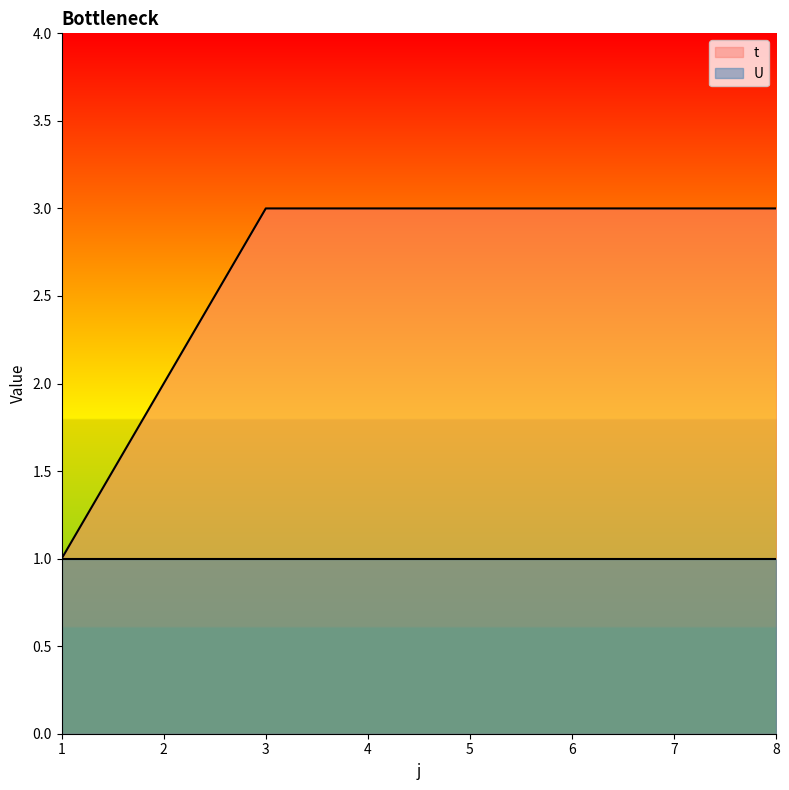

Rank the categories by value from highest to lowest.

3, 4, 5, 6, 7, 8, 2, 1